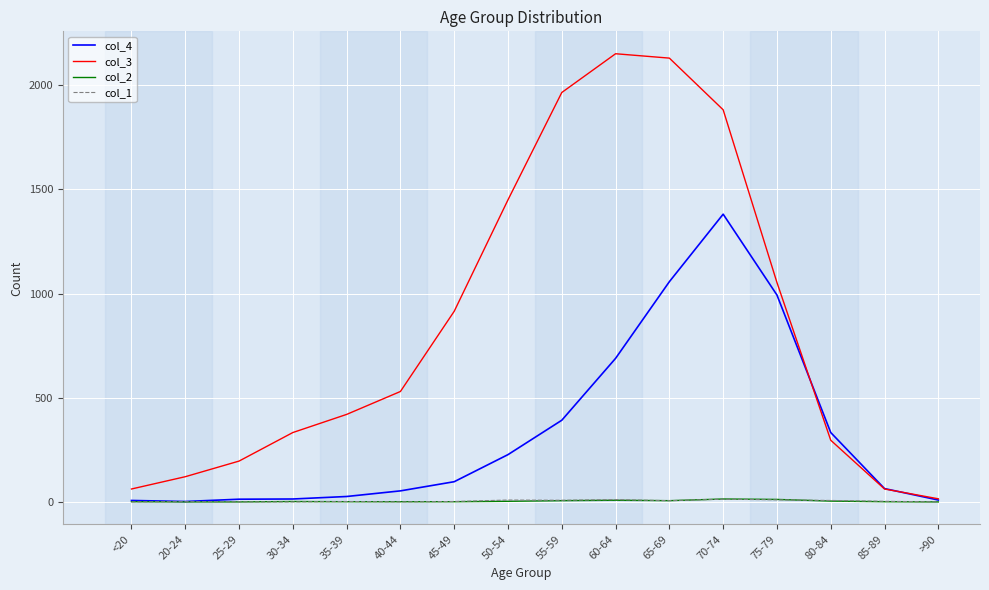

What is the maximum value for col_2?

14